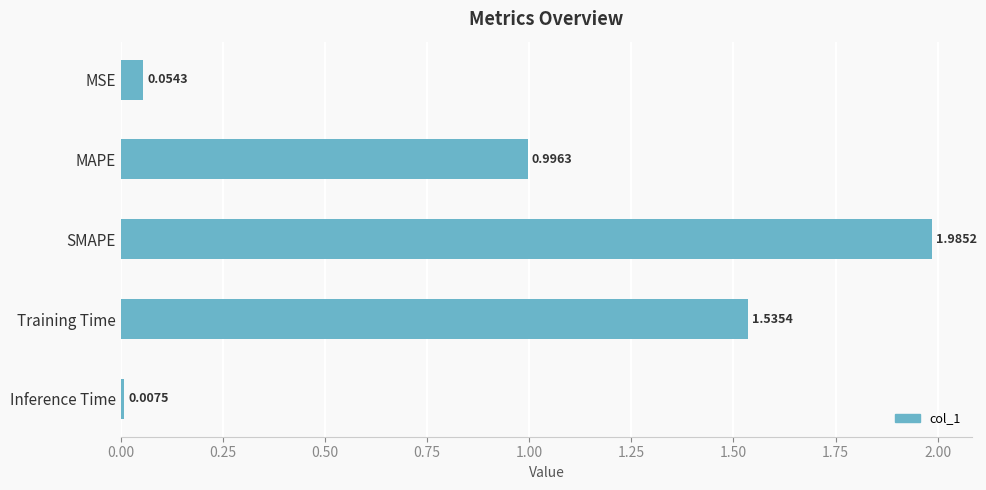

How many categories are shown in the chart?

5